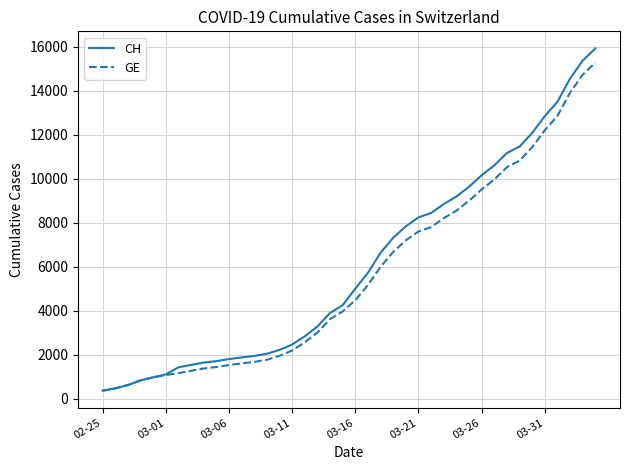

Count the number of data series in this chart.

2